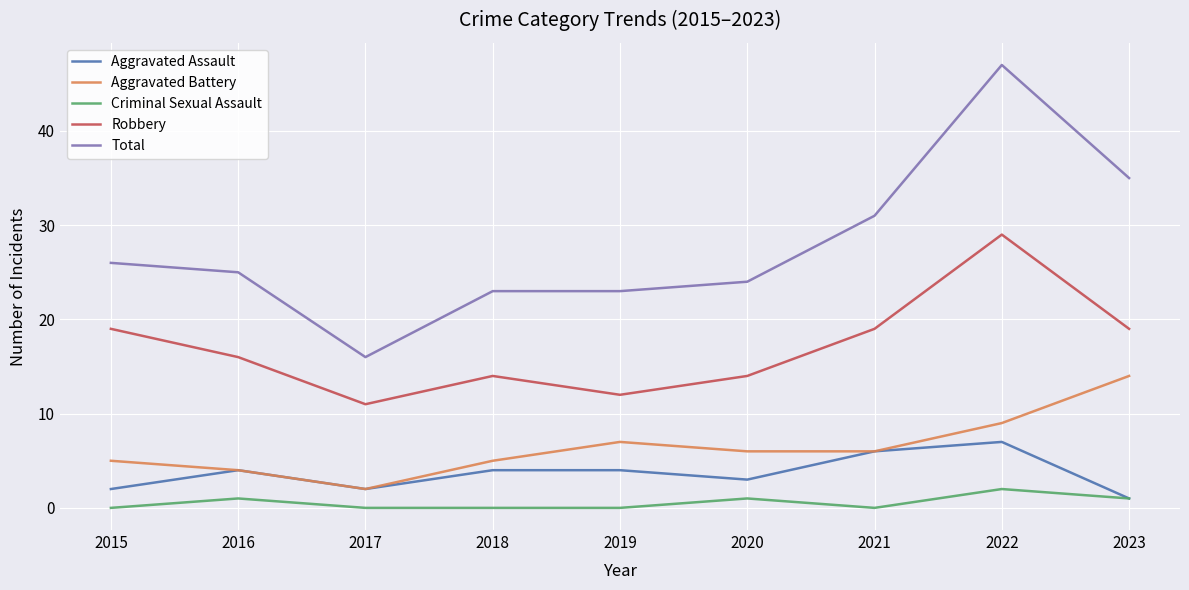

At which category does Aggravated Assault reach its first local peak?

2016